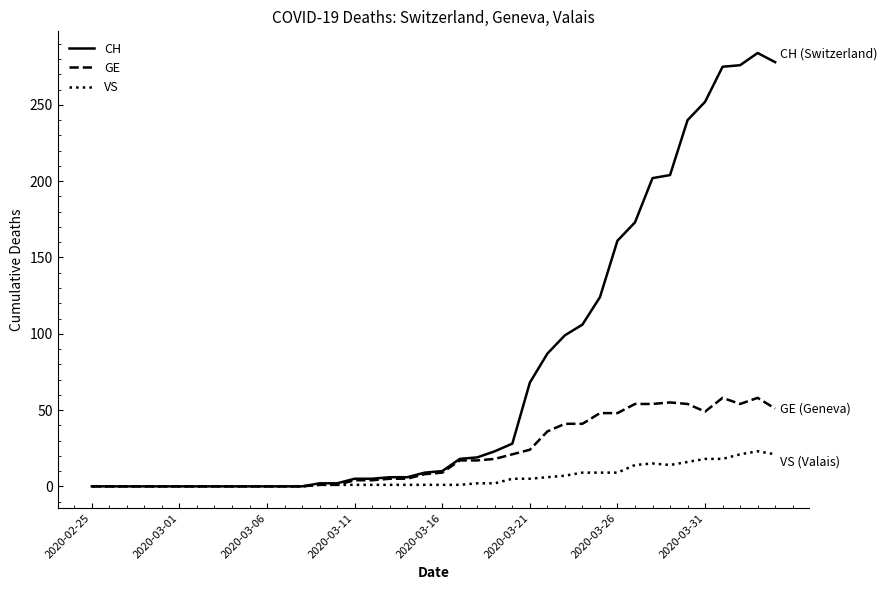

List the series in order of their peak value, highest first.

CH, GE, VS